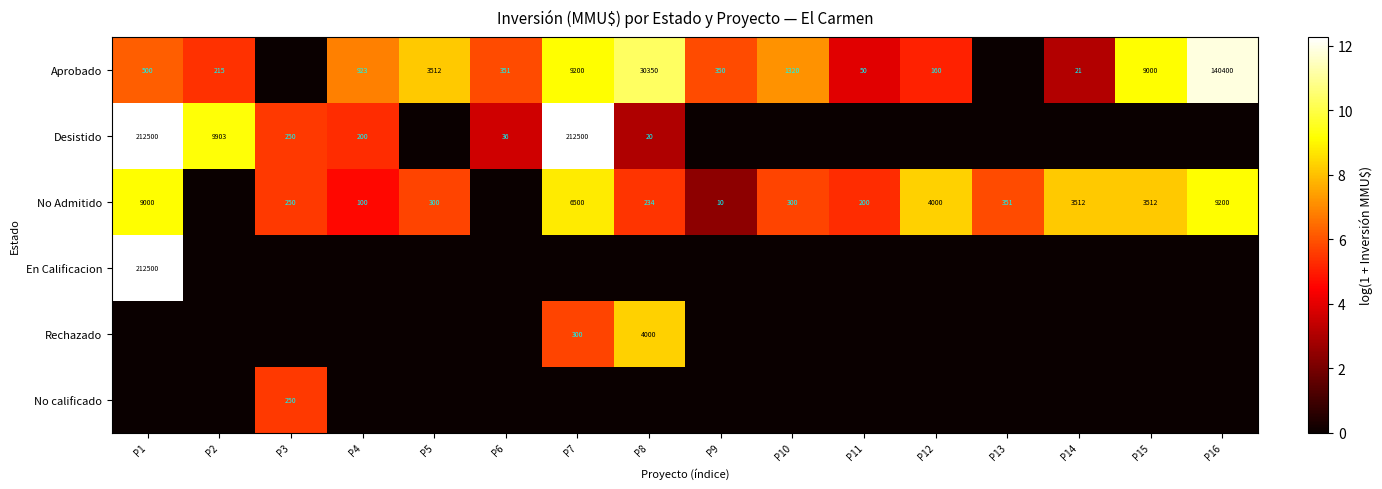

What is the difference between the No Admitido values at P10 and P9?

290